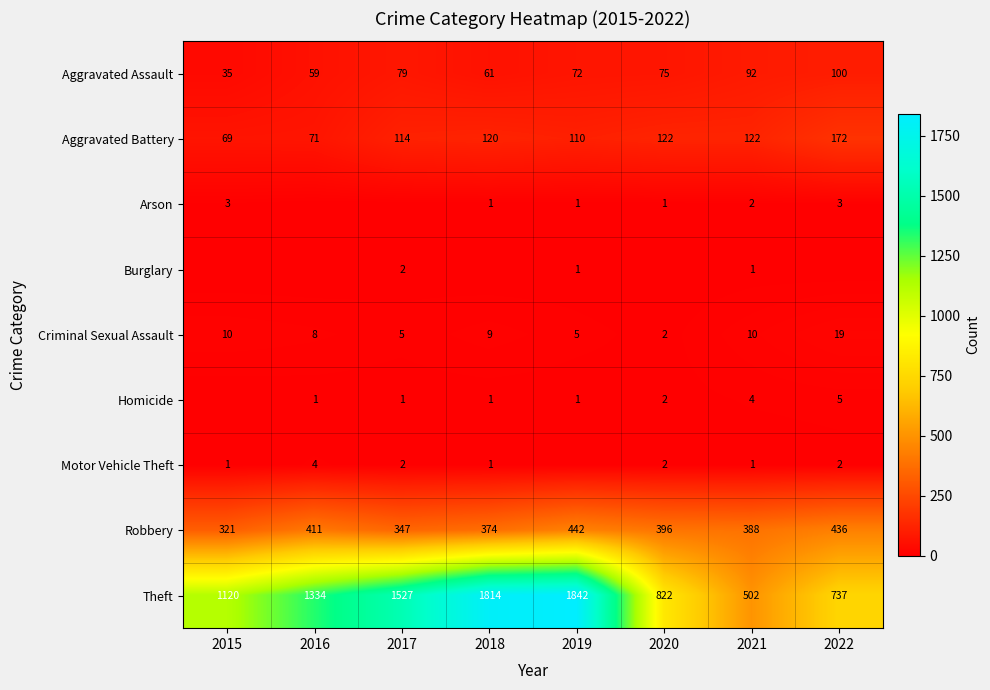

What is the difference between the maximum and second lowest values in the Aggravated Assault series?

41